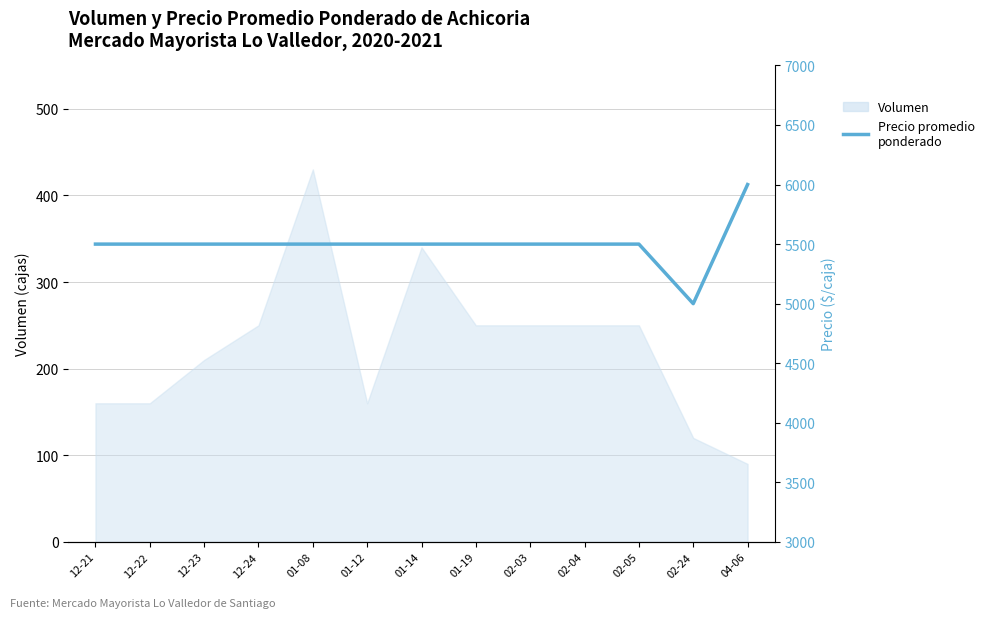

At which label is the value closest to 5500?

12-21